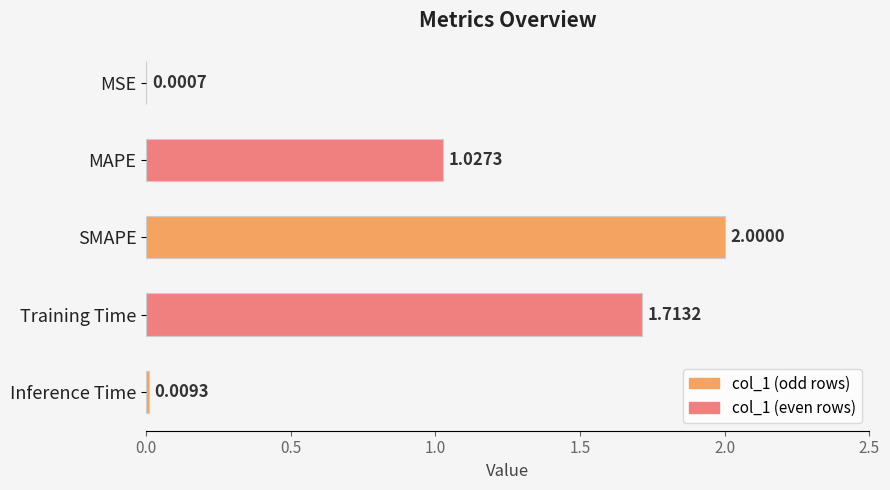

At which label is the value closest to 1?

MAPE